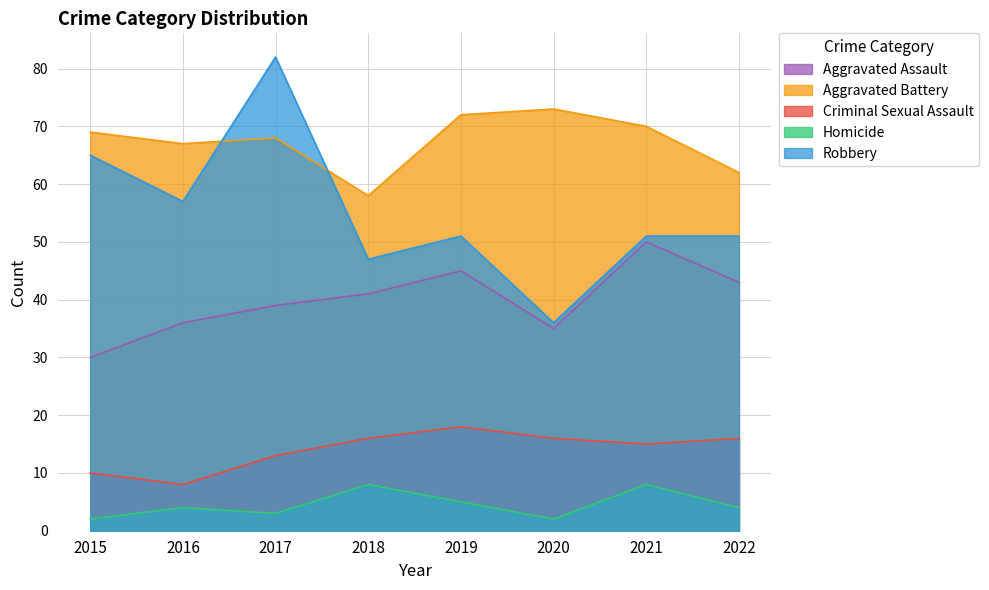

Read the Criminal Sexual Assault value at 2019, to the nearest 5.

20